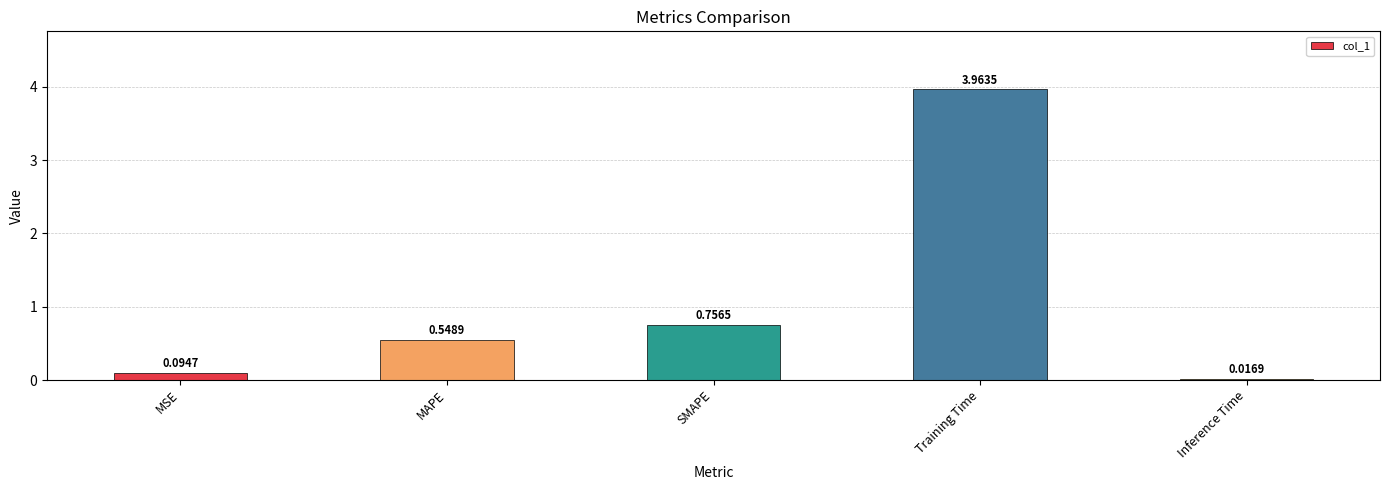

Are the bars horizontal?

No